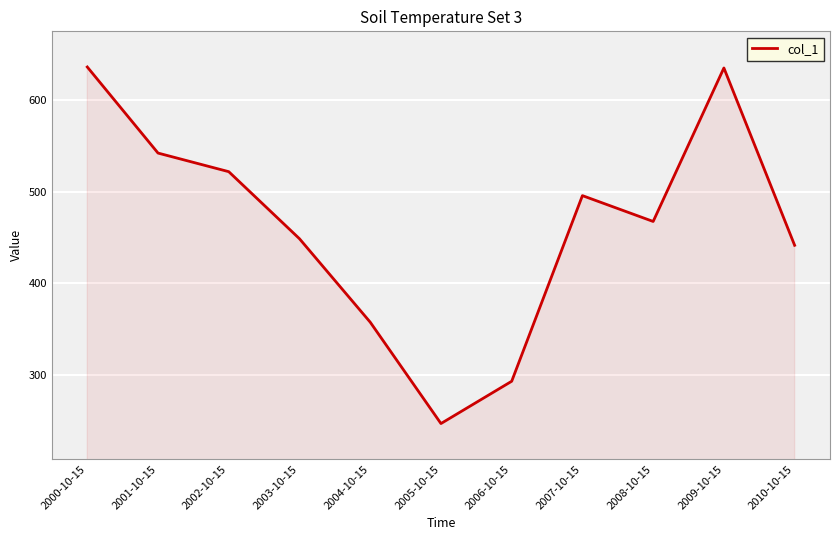

Between 2004-10-15 and 2003-10-15, which is larger?

2003-10-15